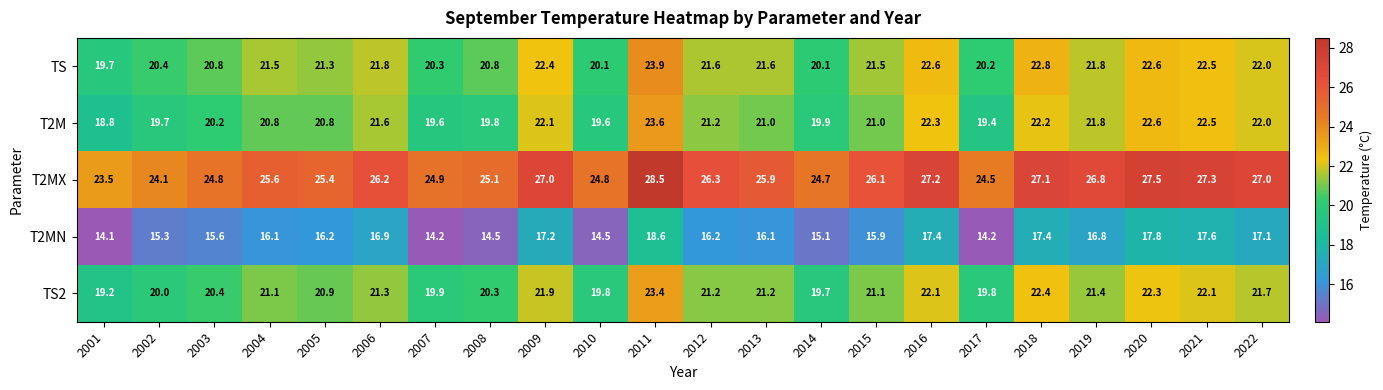

At 2005, list the series in order from smallest to largest.

T2MN, T2M, TS2, TS, T2MX